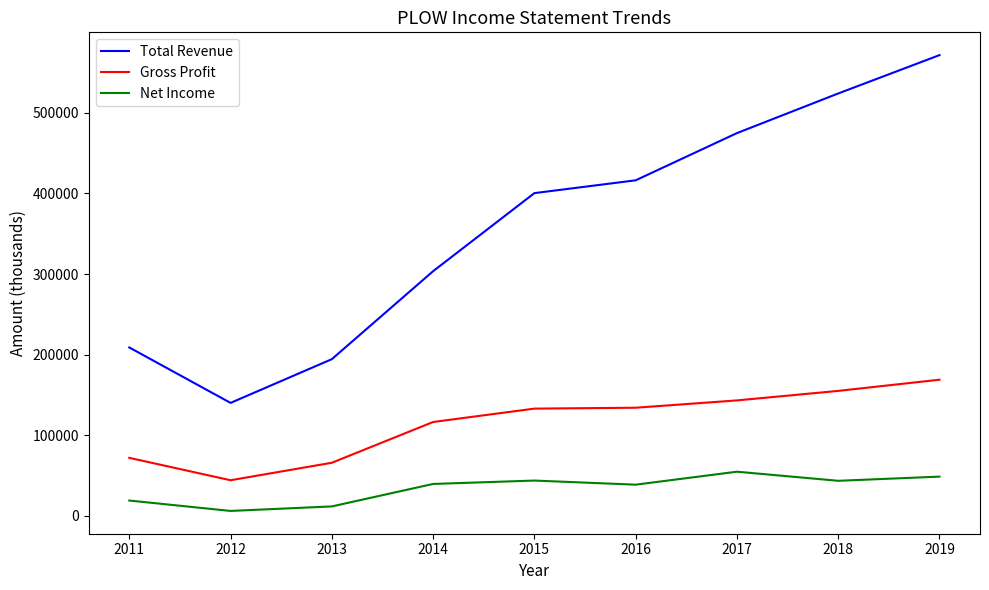

List the series in order of their overall mean, lowest first.

Net Income, Gross Profit, Total Revenue